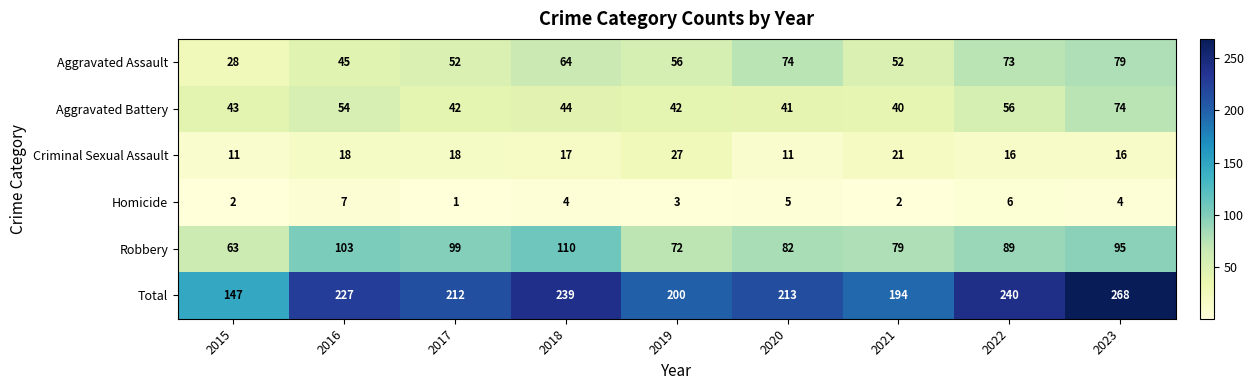

Rank the series by their maximum value, from highest to lowest.

Total, Robbery, Aggravated Assault, Aggravated Battery, Criminal Sexual Assault, Homicide